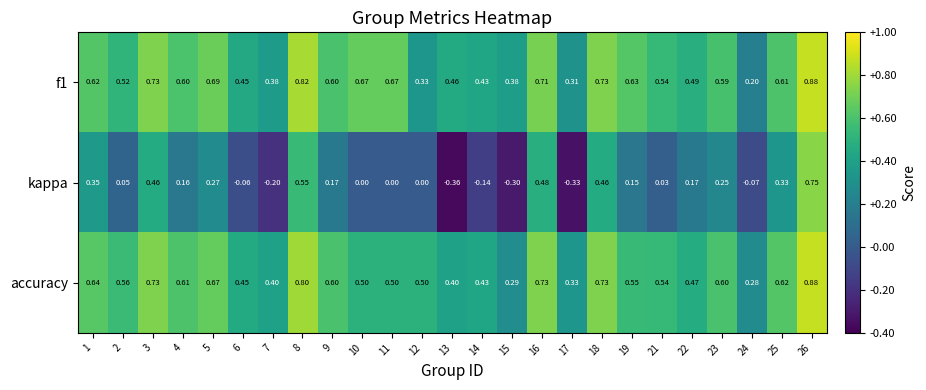

At which category does the chart reach its peak across all series?

26